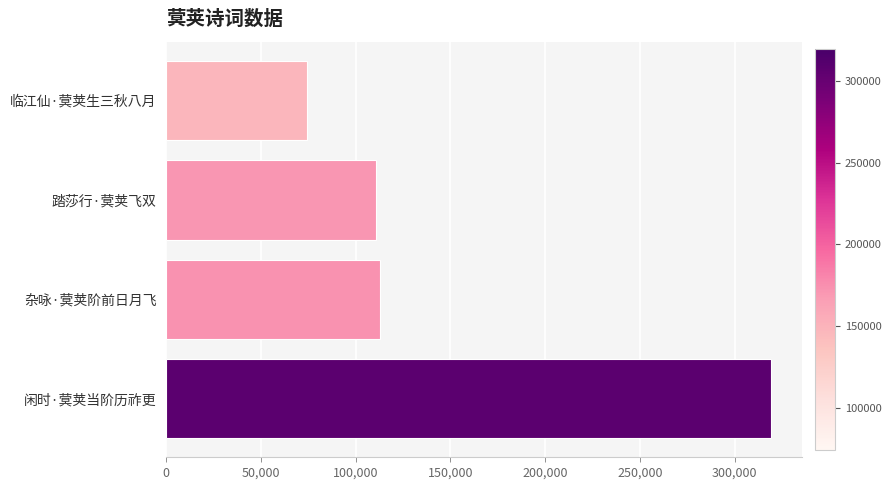

What is the label of the 2nd bar from the top?

踏莎行·蓂荚飞双